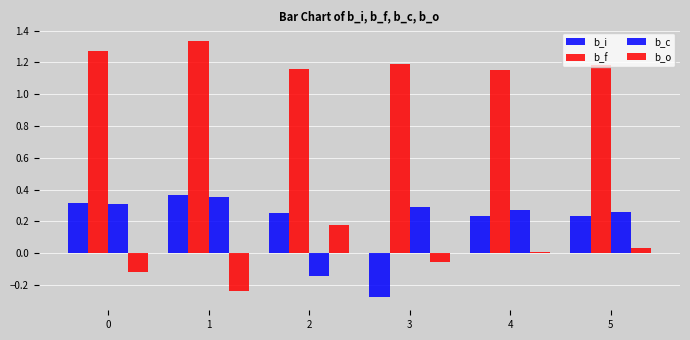

Which series has the widest spread of values?

b_i